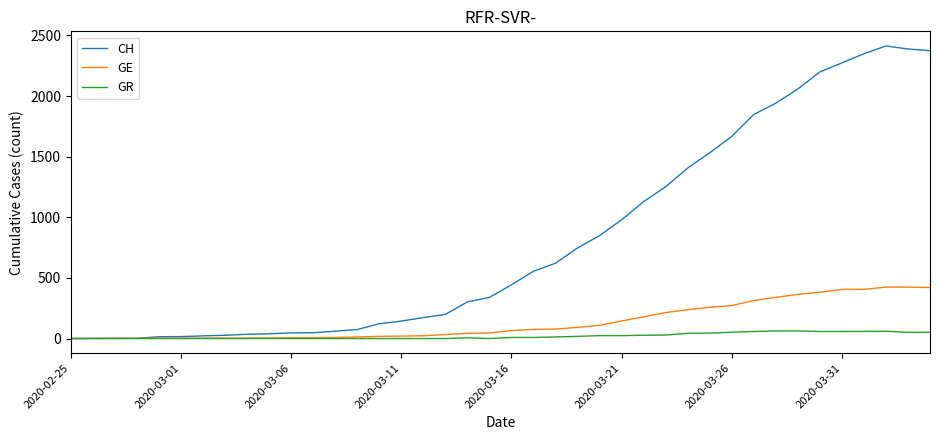

What are all the series names shown in the legend?

CH, GE, GR